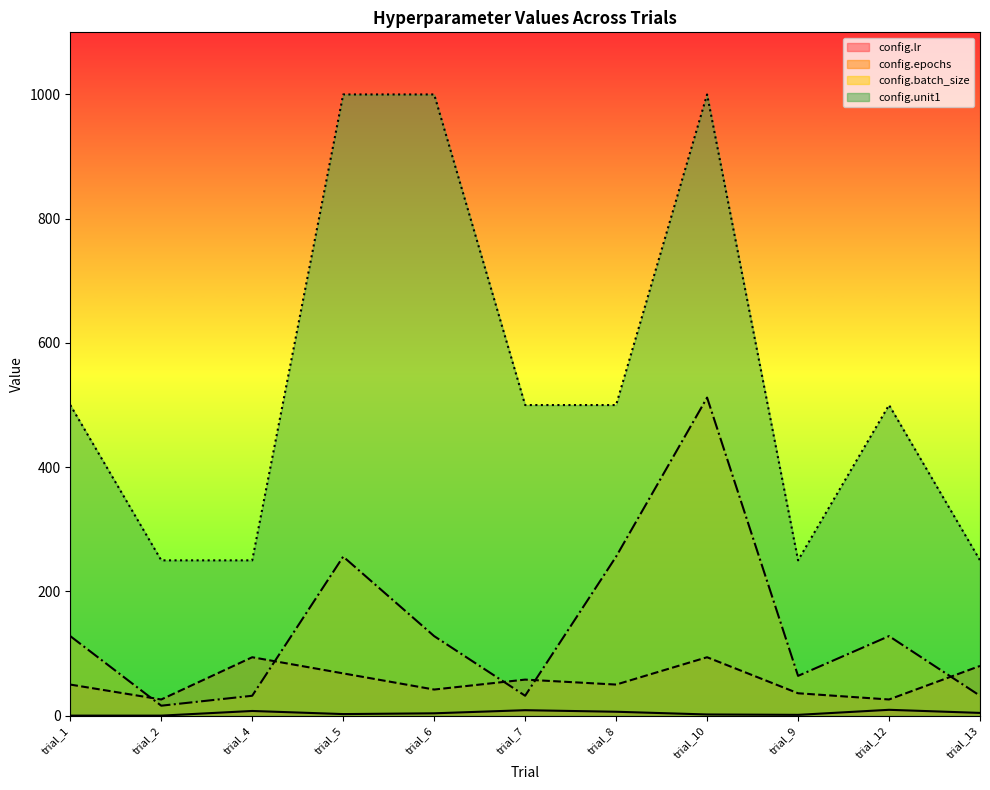

What is the difference between the second highest and second lowest values in the config.batch_size series?

224.0